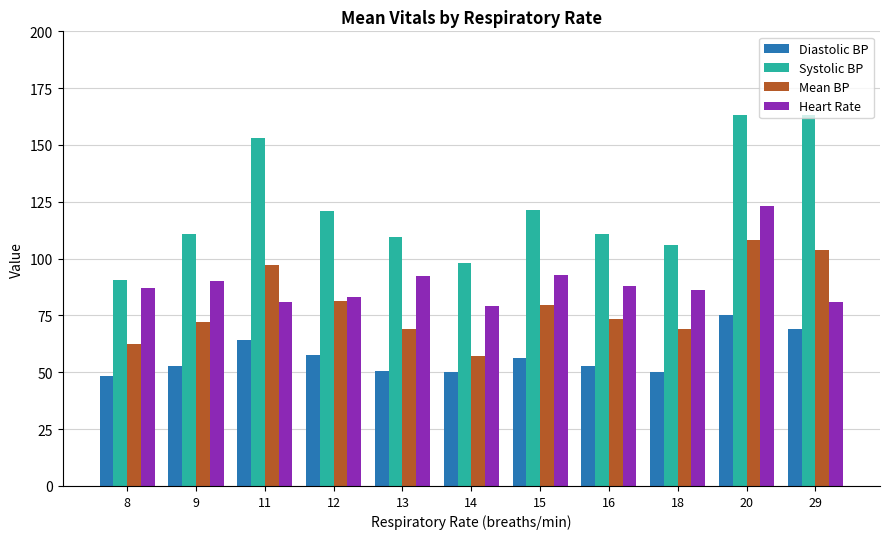

Is it true that Diastolic BP equals 11.6 at 14?

False